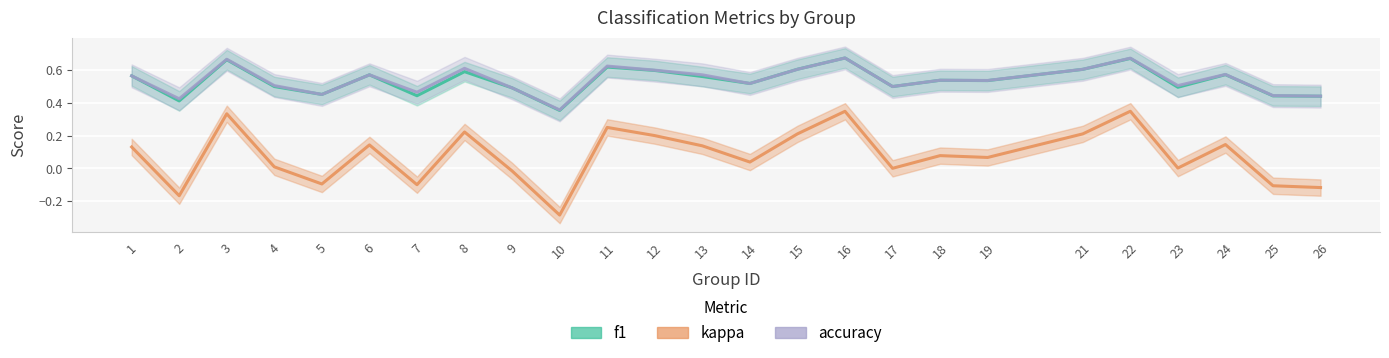

Which series has the widest spread of values?

kappa